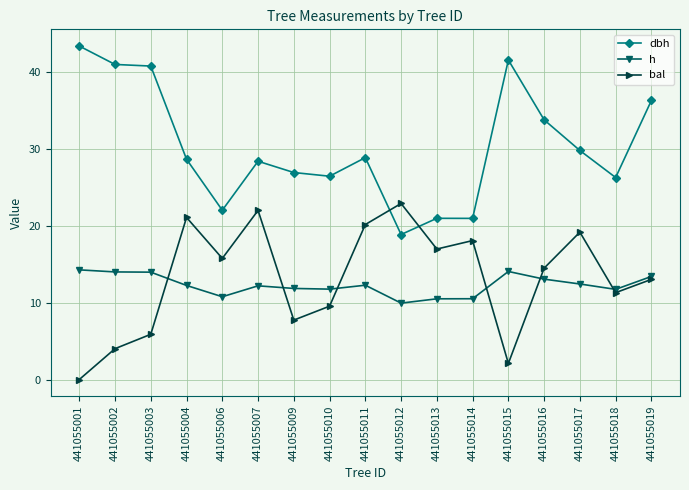

What is the difference between the bal values at 441055014 and 441055010?

8.5